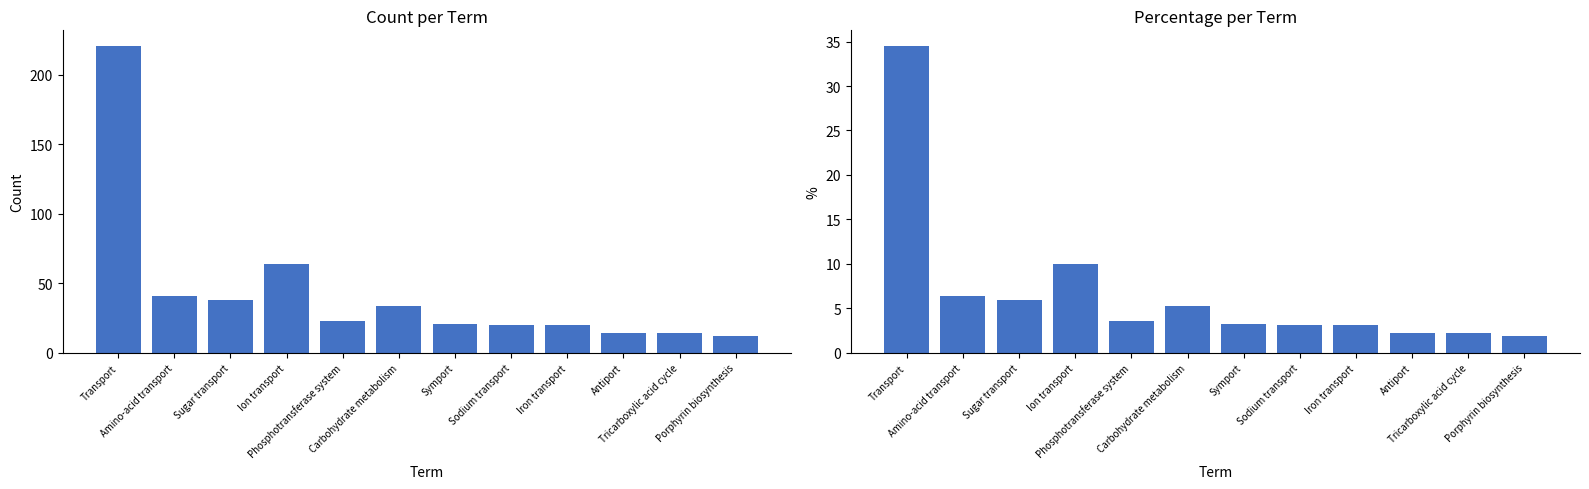

Which series has the widest spread of values?

Count